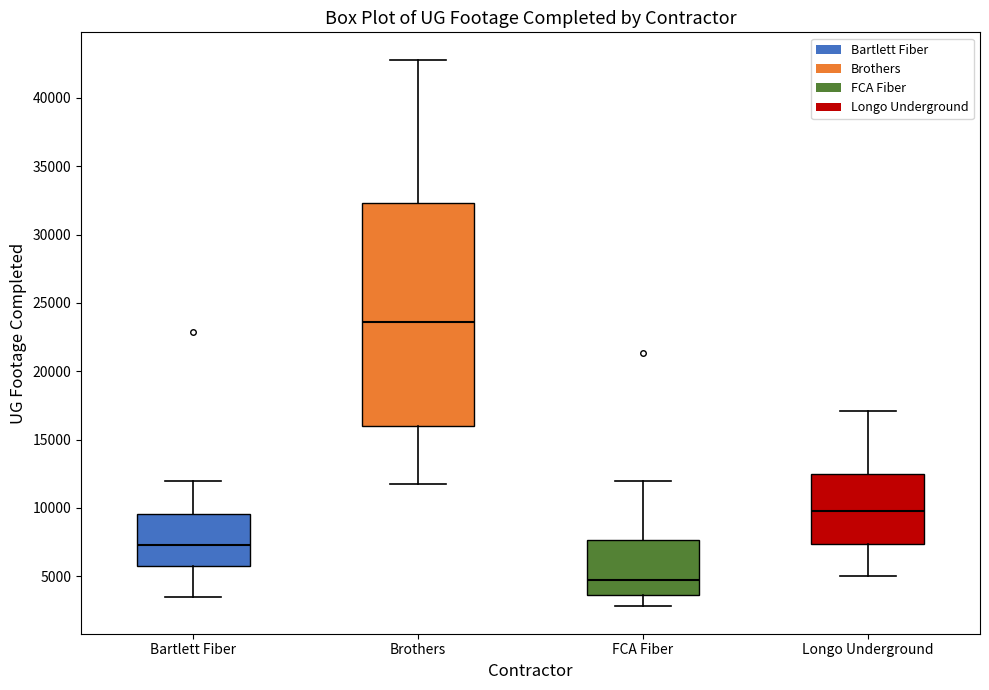

Reading left to right, read every box against the y-axis: the position of its median line, the range the box covers, and the ends of its whiskers. The values are not printed on the chart, so give them approximately, as read against the axis.

Bartlett Fiber: median 7500, box 5500 to 9500, whiskers 3500 to 12000
Brothers: median 23500, box 16000 to 32500, whiskers 11500 to 43000
FCA Fiber: median 5000, box 3500 to 7500, whiskers 3000 to 12000
Longo Underground: median 10000, box 7500 to 12500, whiskers 5000 to 17000